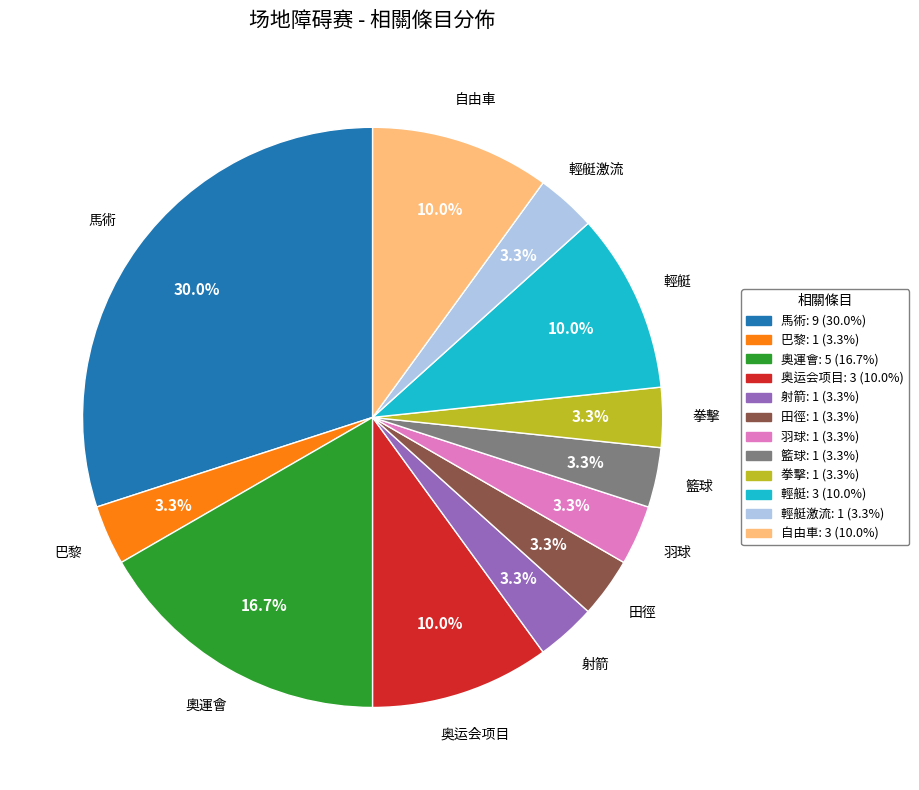

Does any single category account for the majority?

No